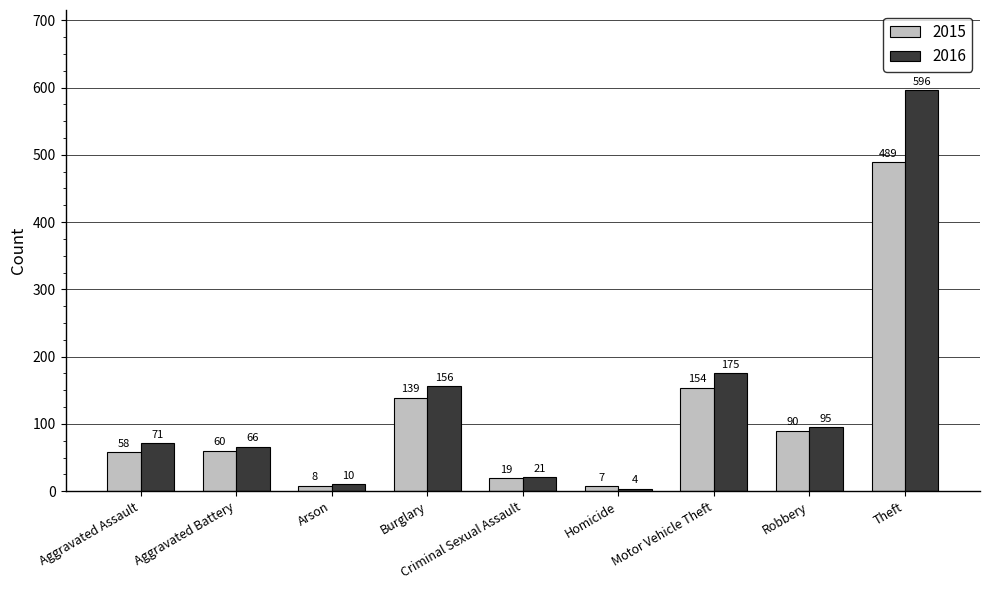

Reading left to right, extract all data points from this chart.

2015: Aggravated Assault=58	Aggravated Battery=60	Arson=8	Burglary=139	Criminal Sexual Assault=19	Homicide=7	Motor Vehicle Theft=154	Robbery=90	Theft=489
2016: Aggravated Assault=71	Aggravated Battery=66	Arson=10	Burglary=156	Criminal Sexual Assault=21	Homicide=4	Motor Vehicle Theft=175	Robbery=95	Theft=596